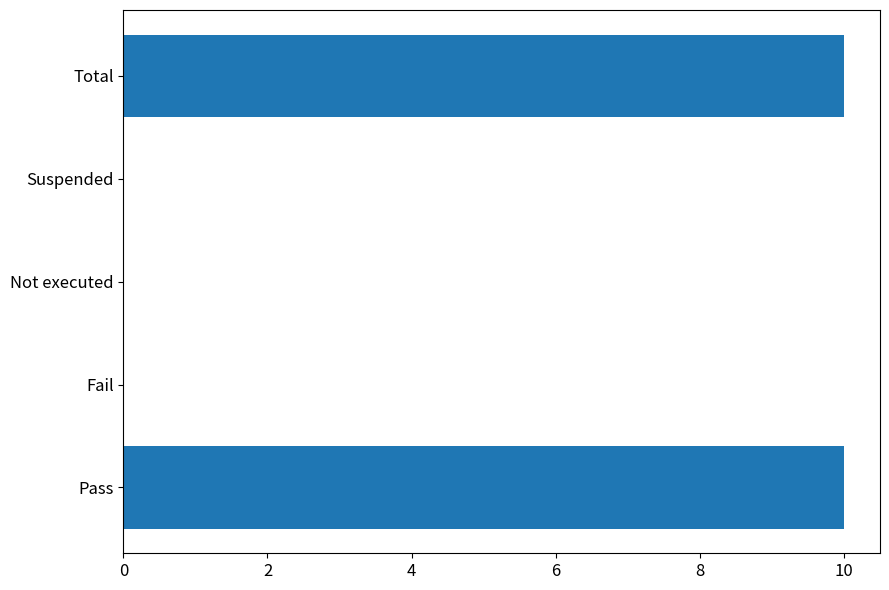

Which has a higher value, Pass or Fail?

Pass